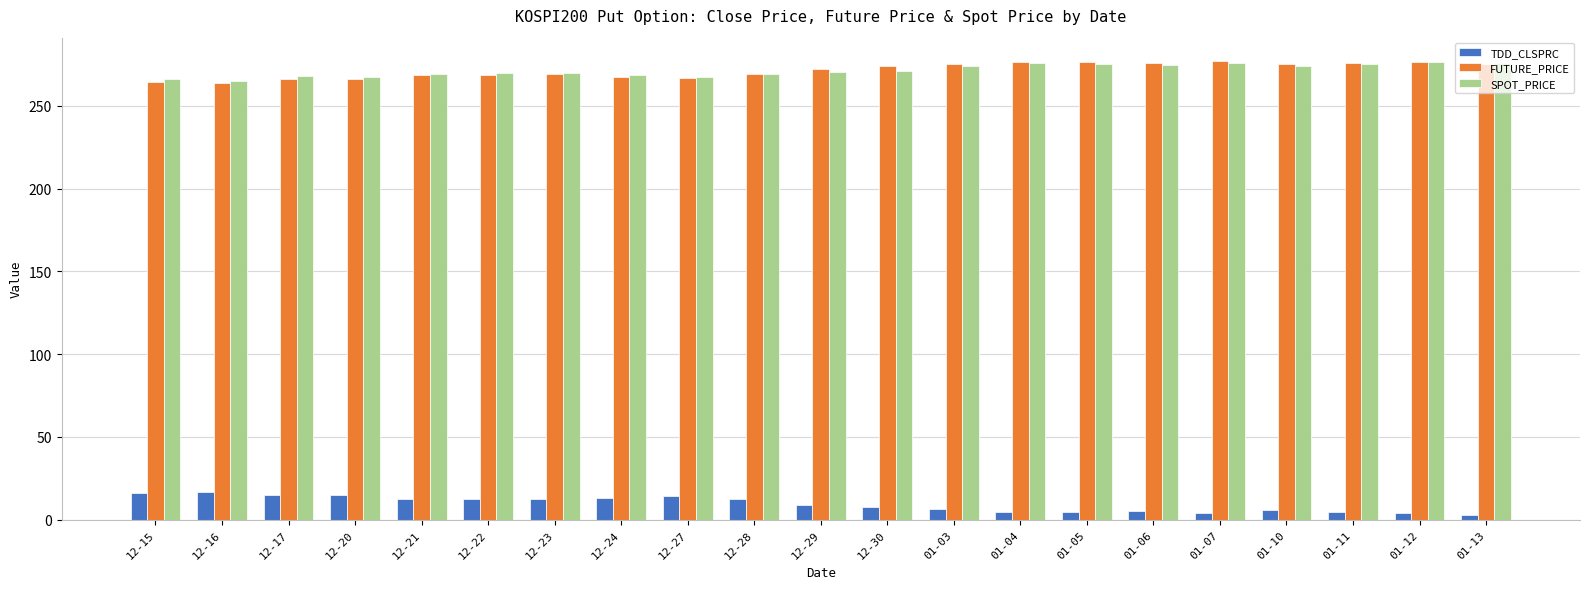

What are all the series names shown in the legend?

TDD_CLSPRC, FUTURE_PRICE, SPOT_PRICE